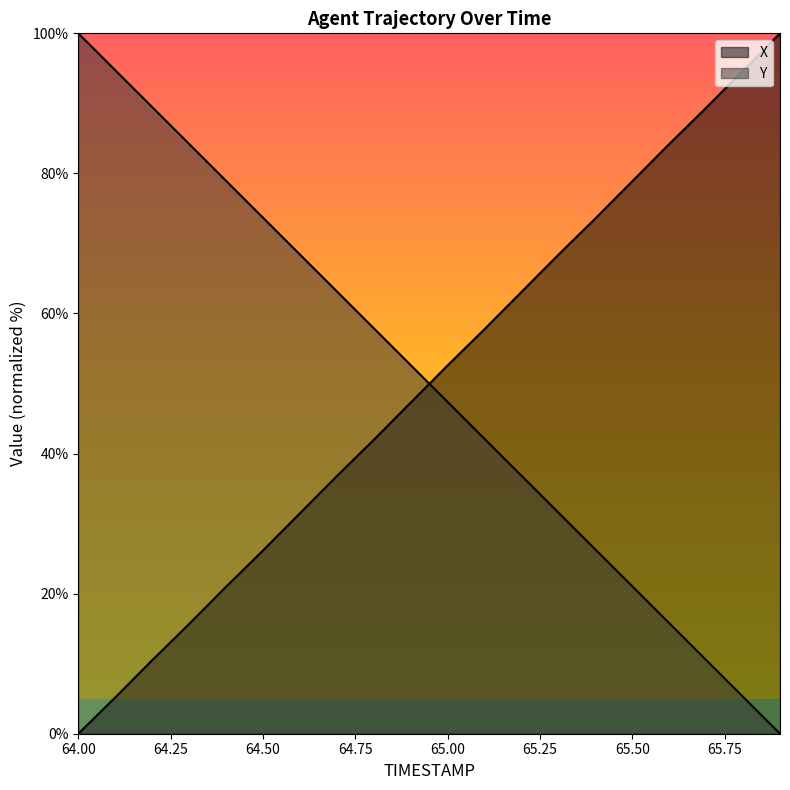

Rank the series at 64.9 from lowest to highest value.

X, Y